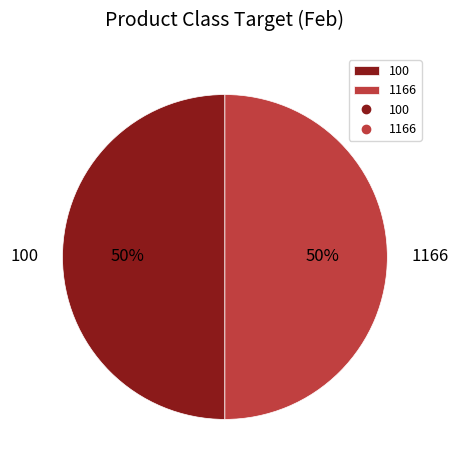

Is the sum of 100 and 1166 greater than half?

Yes